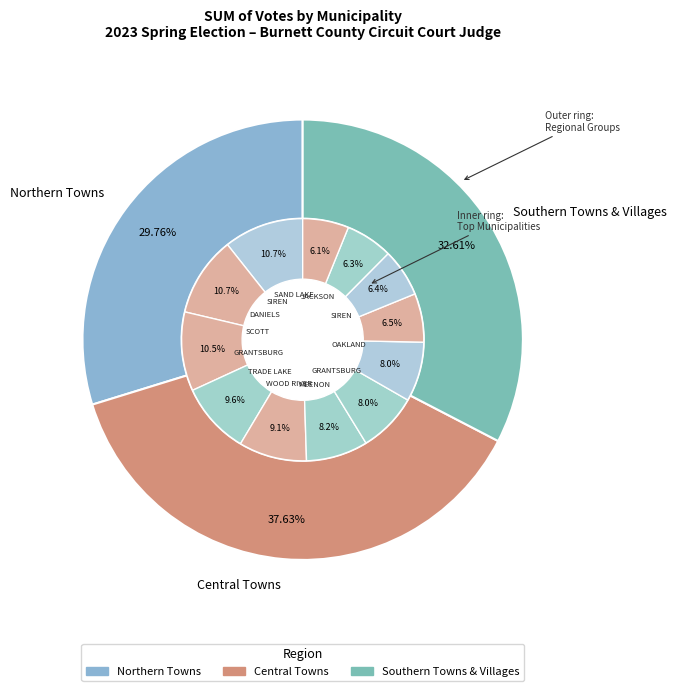

Is there any slice that represents more than half of the pie?

No